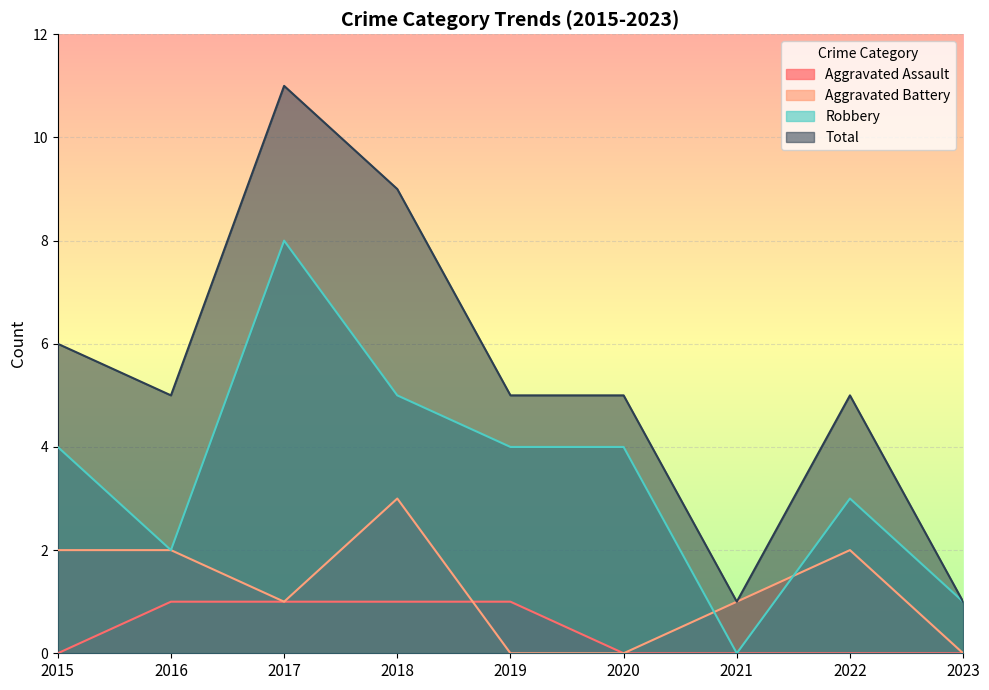

Which series changed the most between 2015 and 2021?

Total